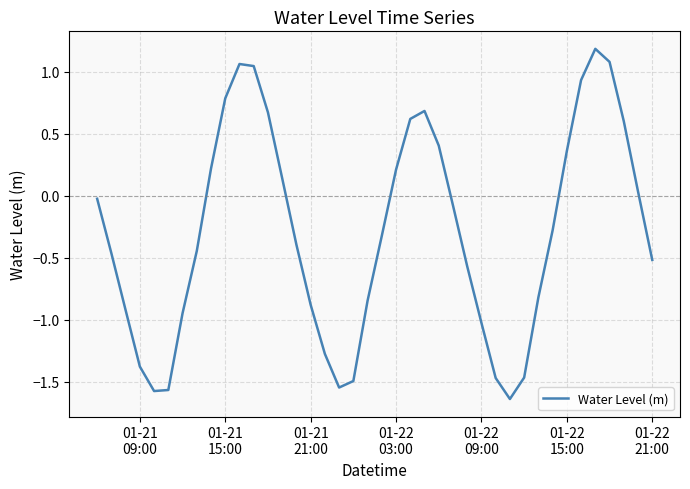

True or false: the data has more than 1 interior local peaks.

True